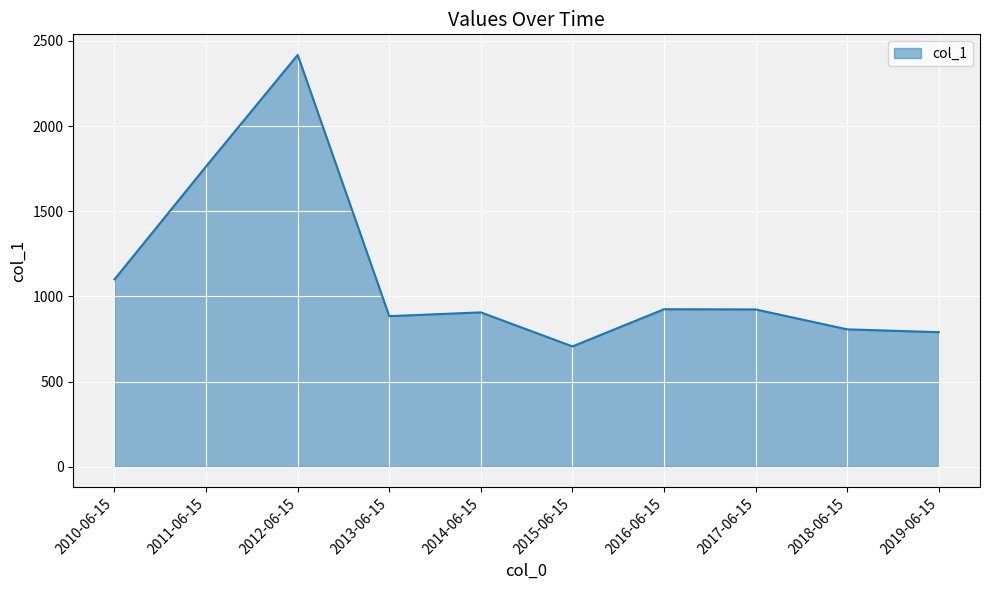

Approximately how many times larger is the value at 2016-06-15 compared to 2018-06-15?

1.1